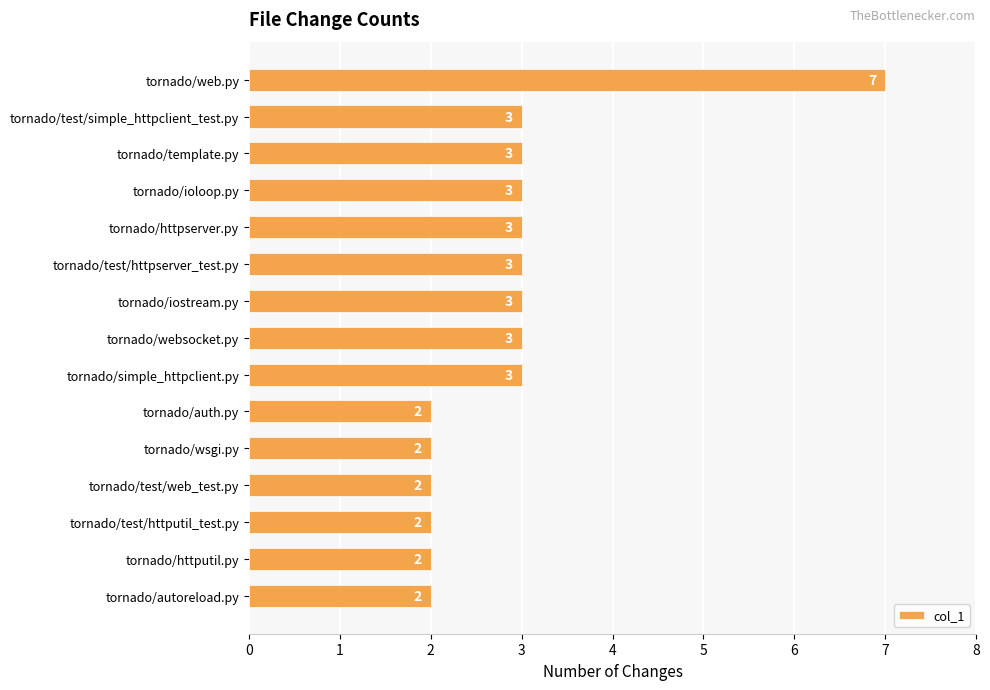

What is the ratio of the value at tornado/httputil.py to the value at tornado/wsgi.py?

1.0